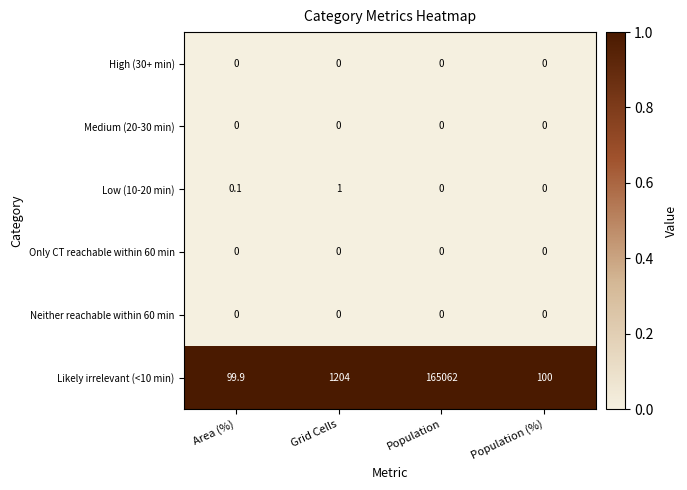

True or false: Low (10-20 min) has a value of 0.1 at Area (%).

True